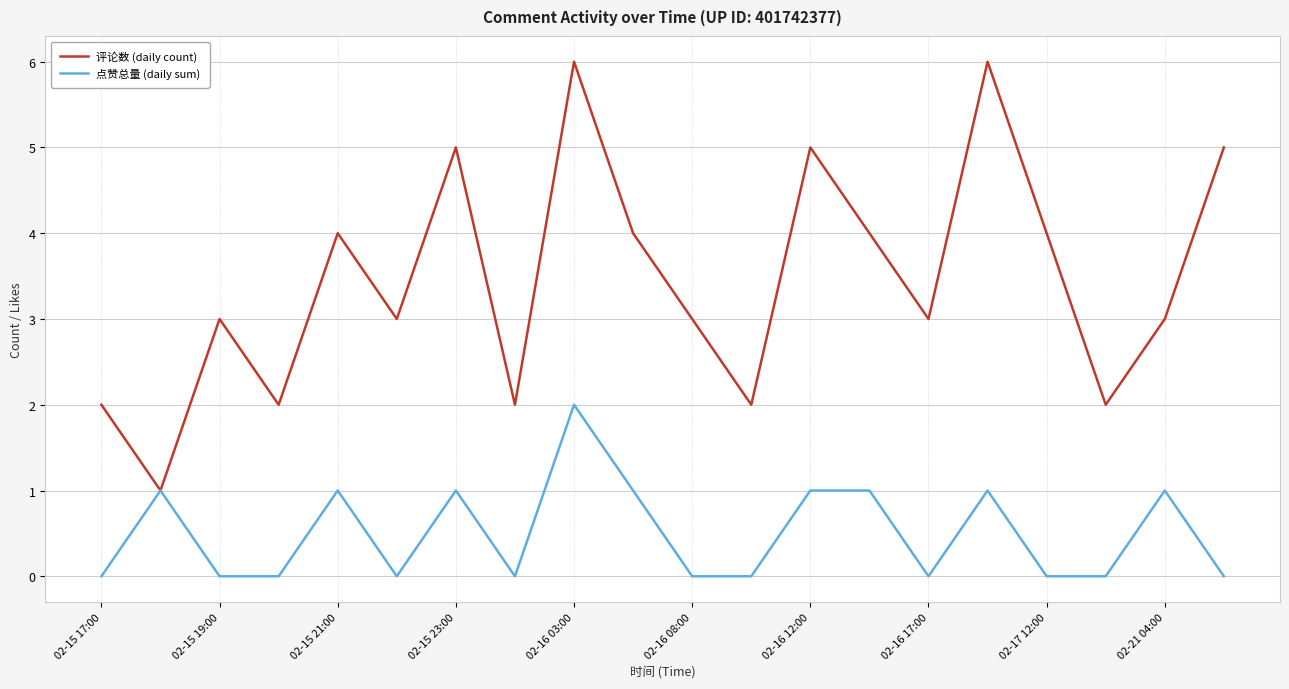

Which series has the largest range (max minus min)?

评论数 (daily count)